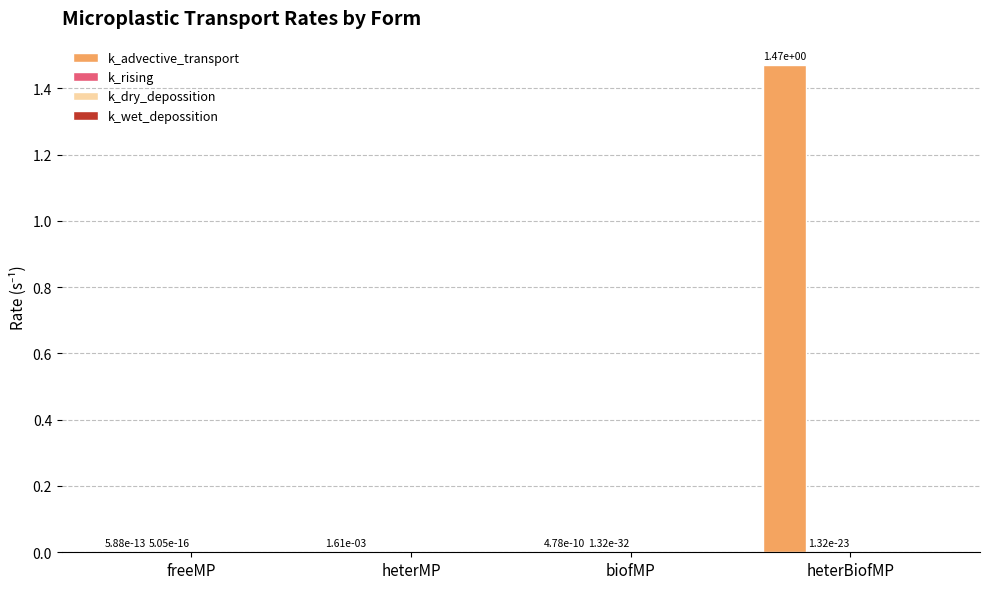

At which category is the sum across all series the highest?

heterBiofMP